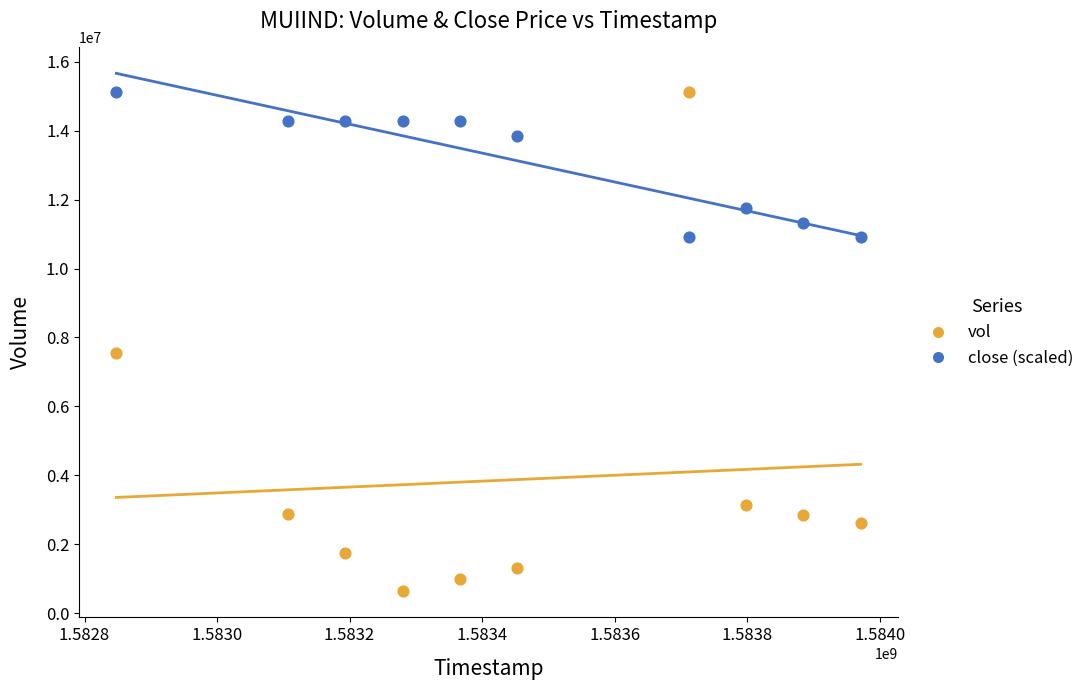

Which series reaches the minimum Y coordinate?

vol